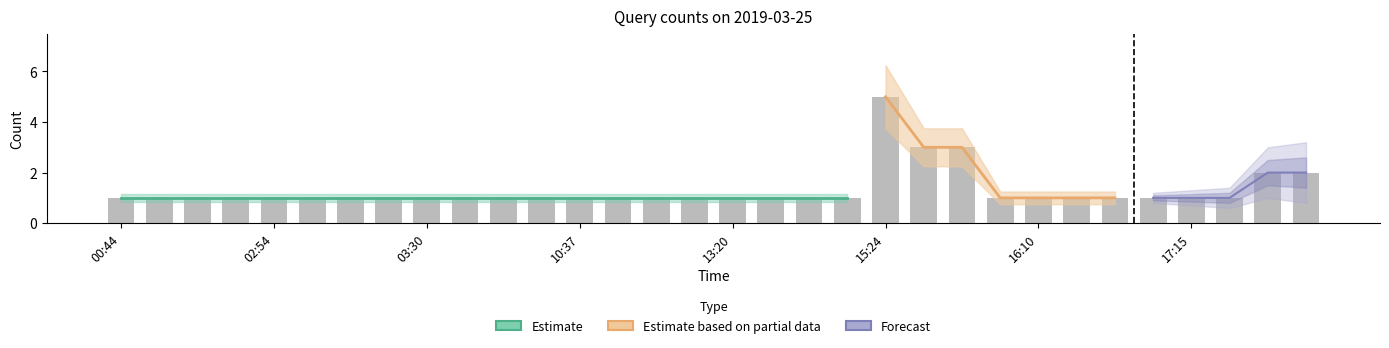

What is the greatest value displayed?

5